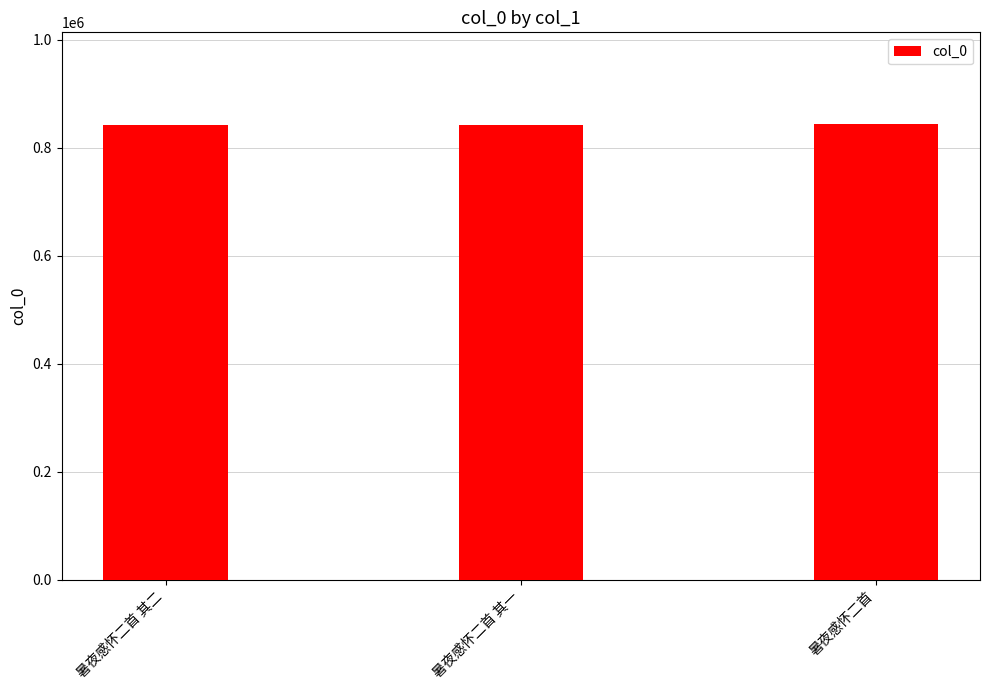

What is the difference between the values at 暑夜感怀二首 and 暑夜感怀二首 其二?

3591